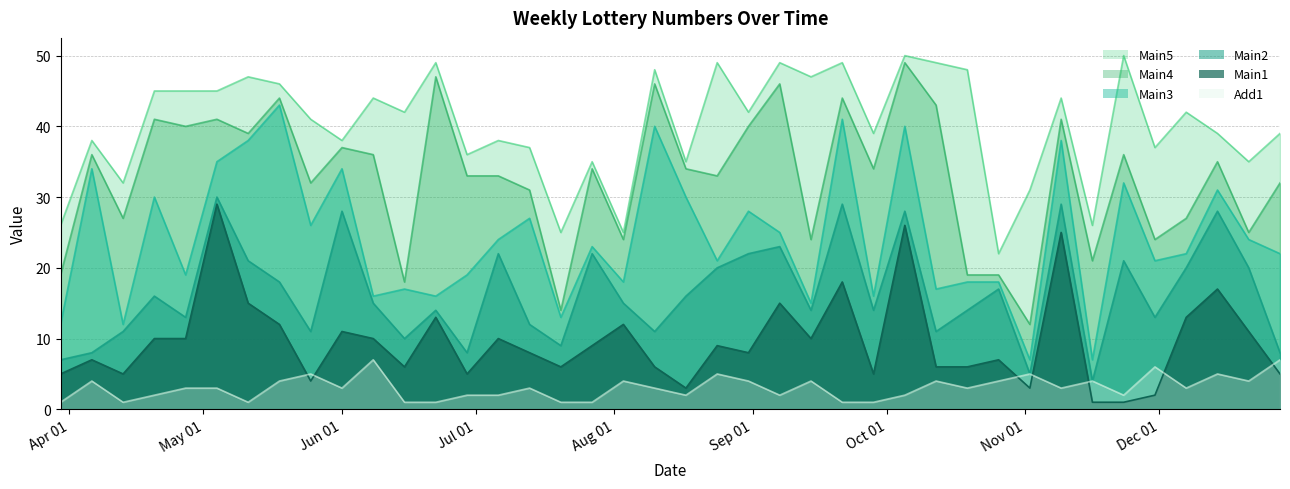

True or false: Main2 and Main5 cross at least once.

False